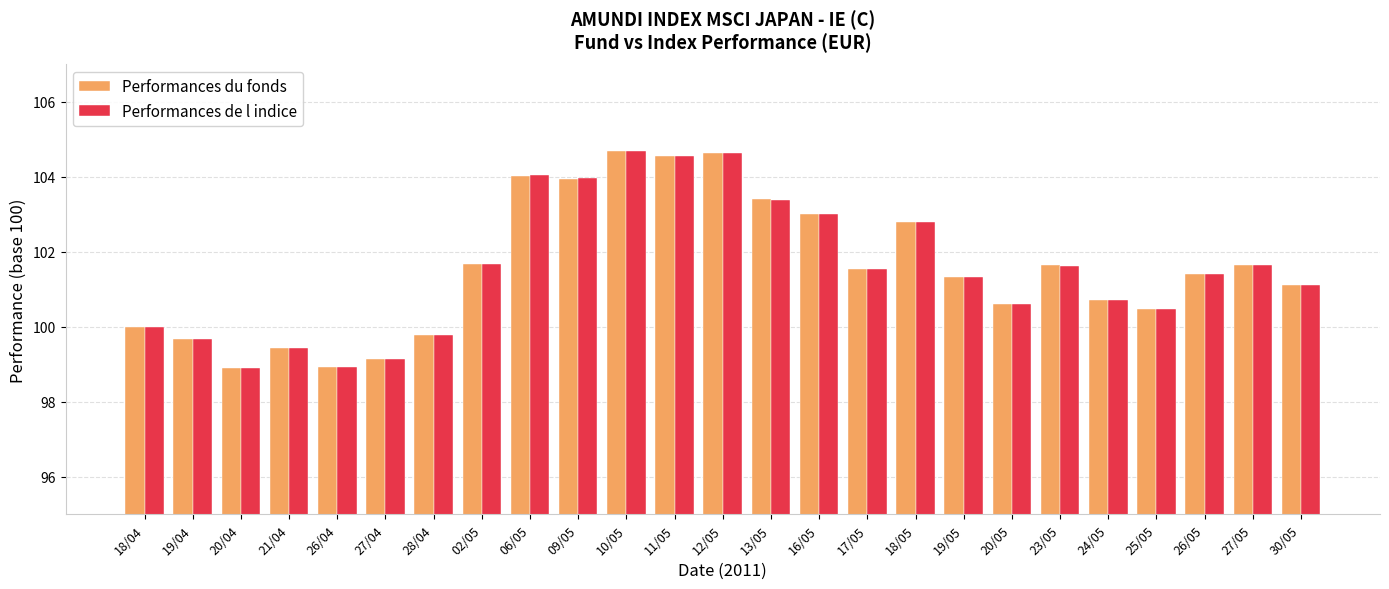

How many bars are there in total?

50